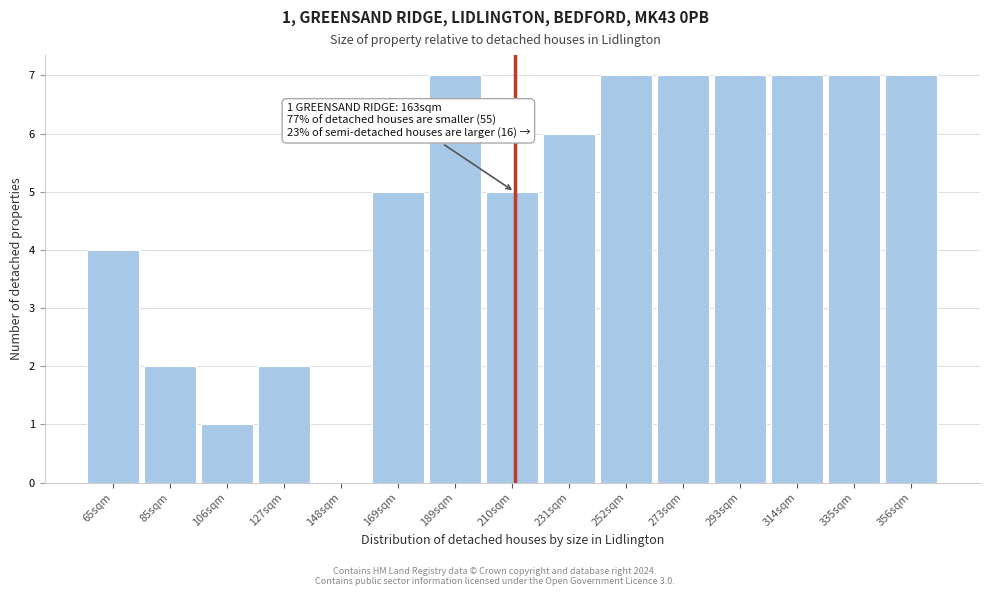

Reading left to right, what are all the values shown in this chart?

65sqm=4	85sqm=2	106sqm=1	127sqm=2	148sqm=0	169sqm=5	189sqm=7	210sqm=5	231sqm=6	252sqm=7	273sqm=7	293sqm=7	314sqm=7	335sqm=7	356sqm=7